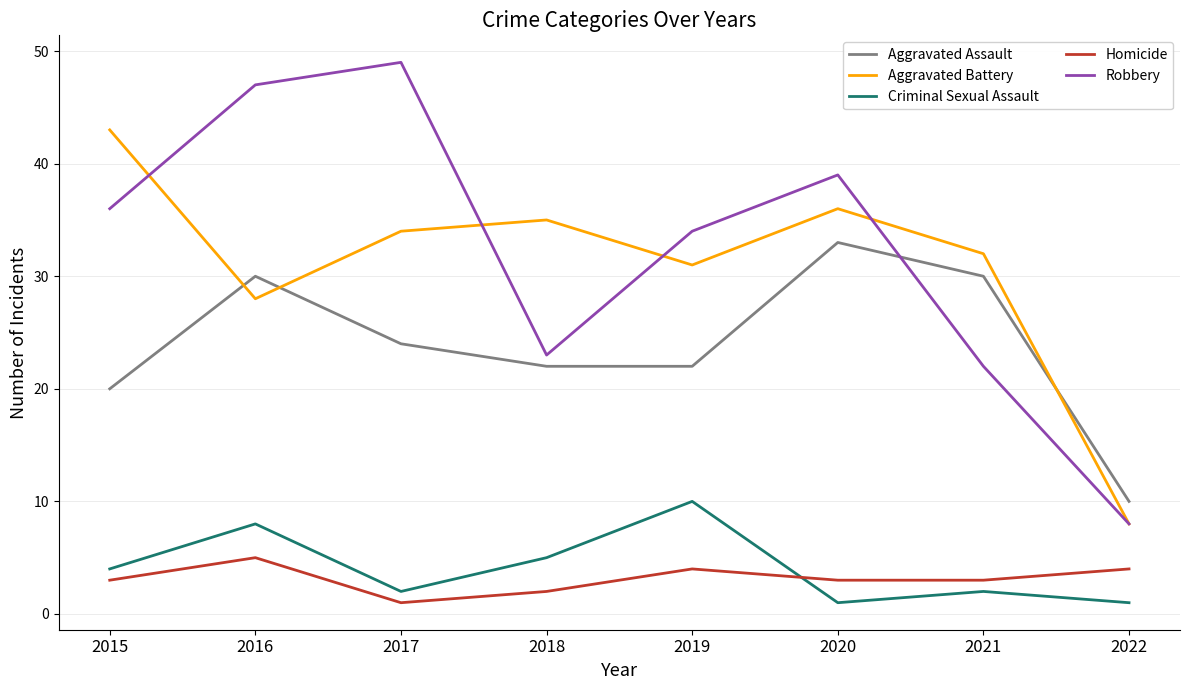

List the series in order of their peak value, highest first.

Robbery, Aggravated Battery, Aggravated Assault, Criminal Sexual Assault, Homicide